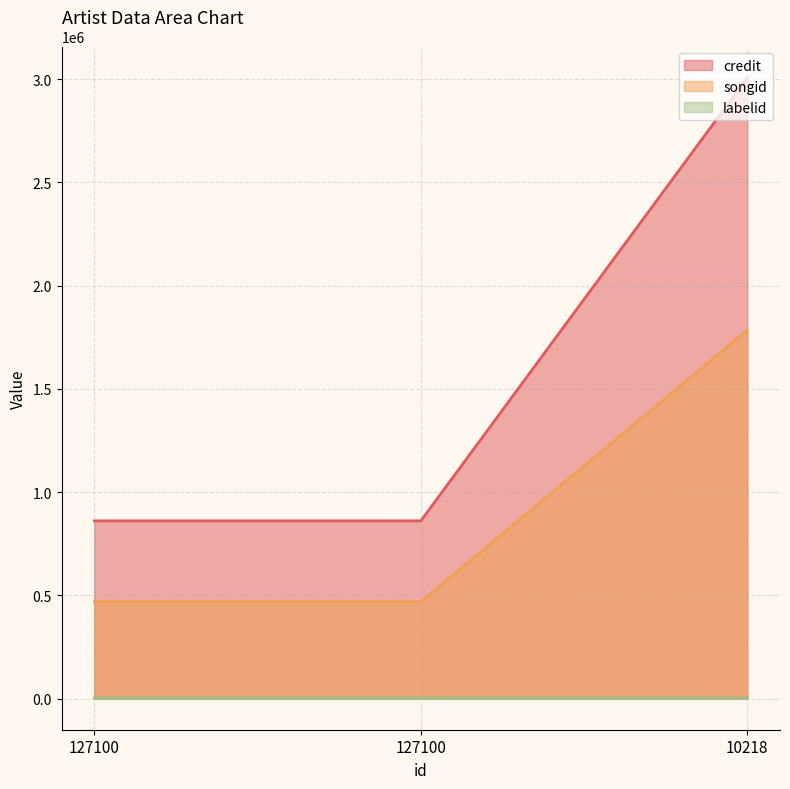

Which series changed the most between 127100 and 10218?

songid